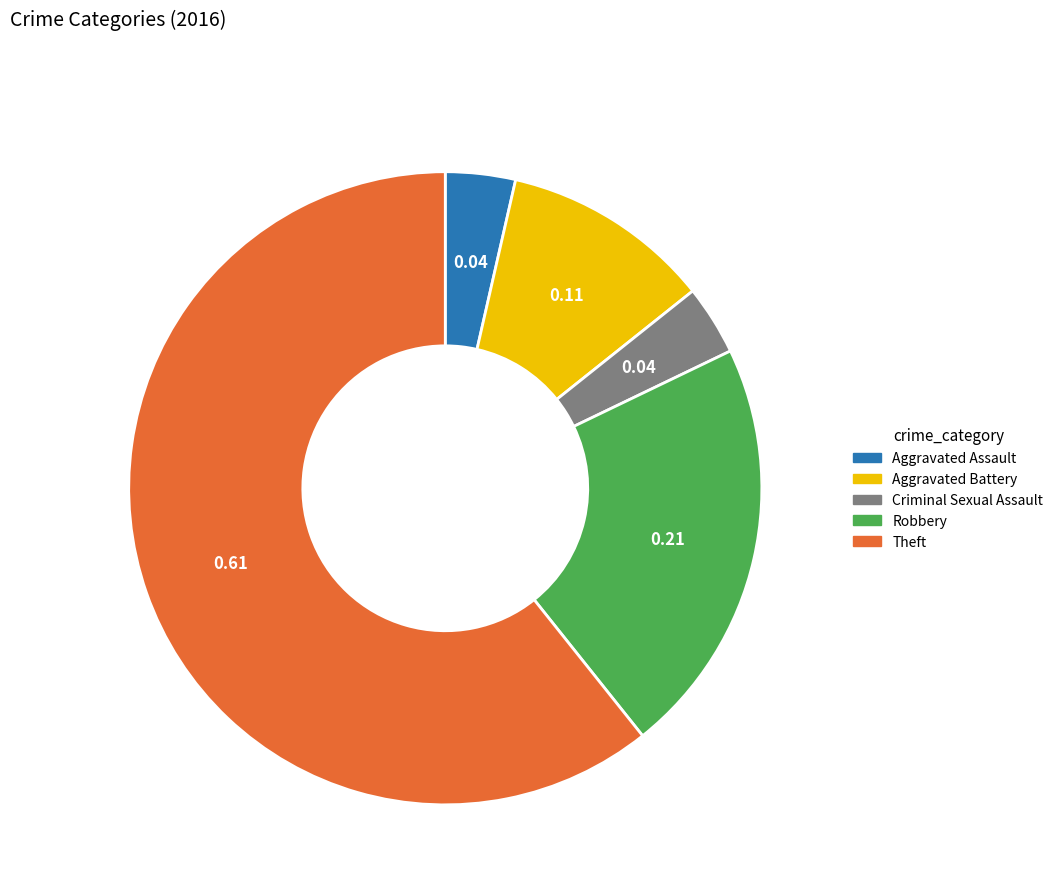

Approximately how many times larger is the value at Theft compared to Criminal Sexual Assault?

17.0